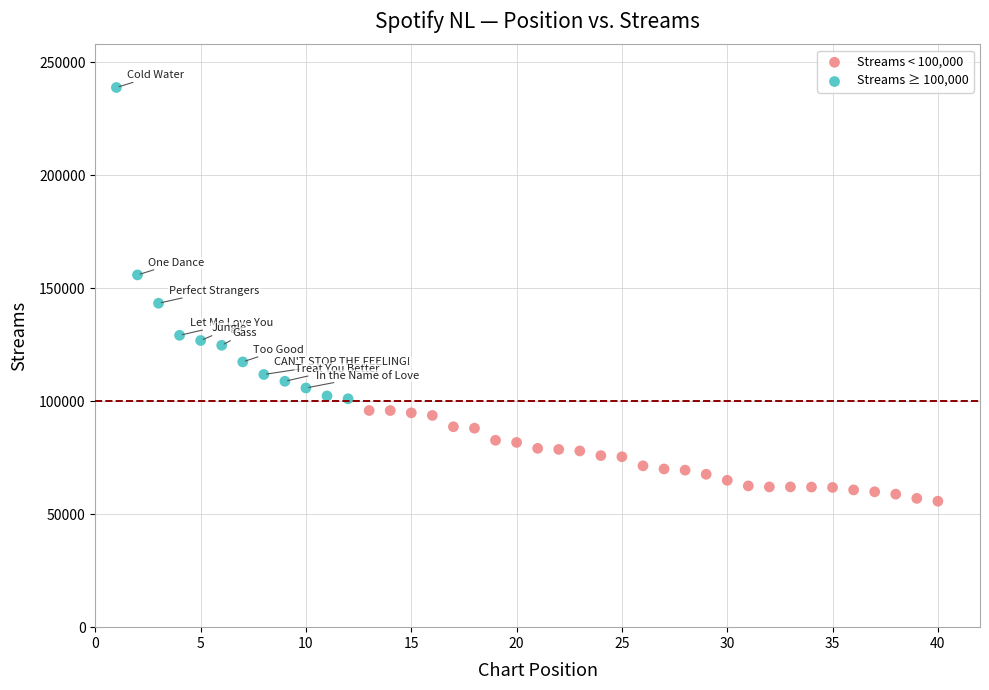

Which series contains the highest Y value?

Streams ≥ 100,000